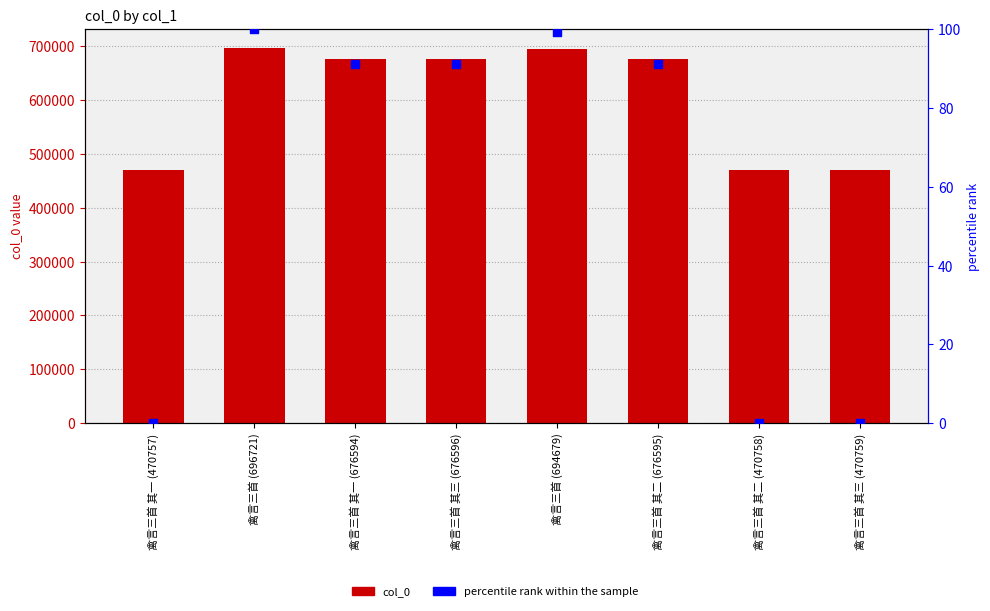

Which series has the largest Y range (max minus min)?

col_0